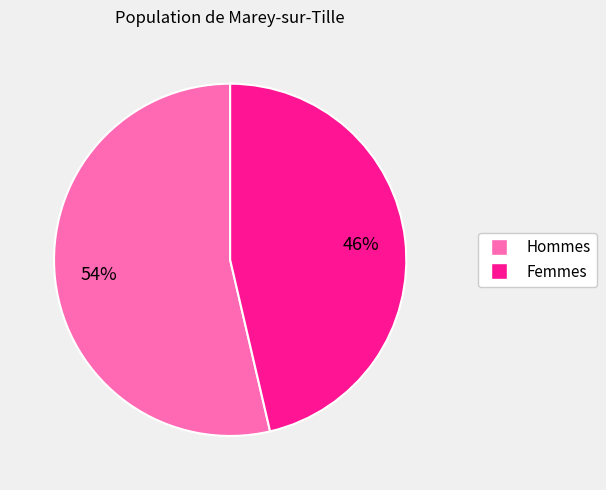

What percentage is the Hommes slice, to the nearest percent?

54%